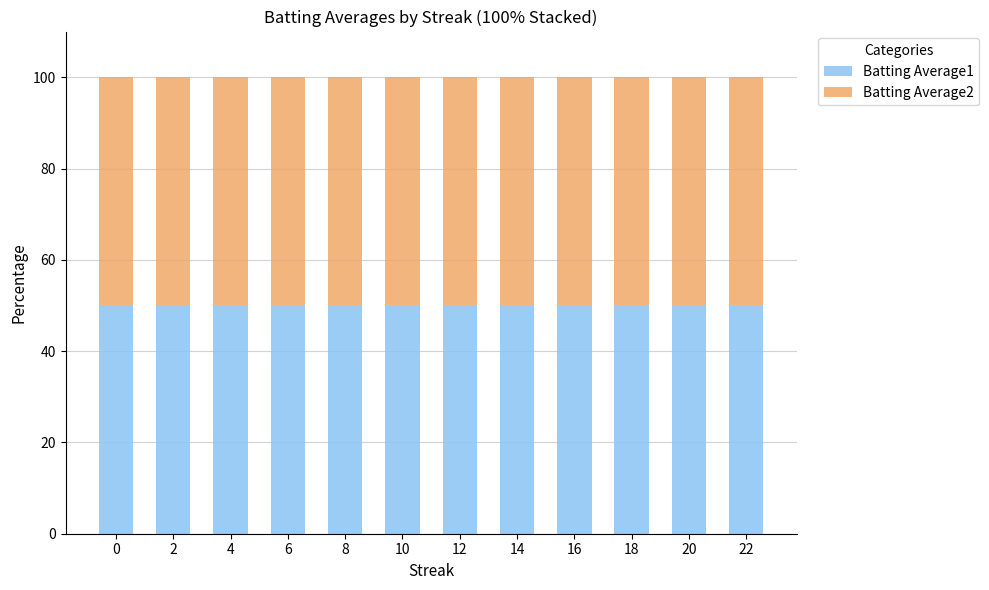

True or false: Batting Average1 has a value of 71.9 at 8.

False